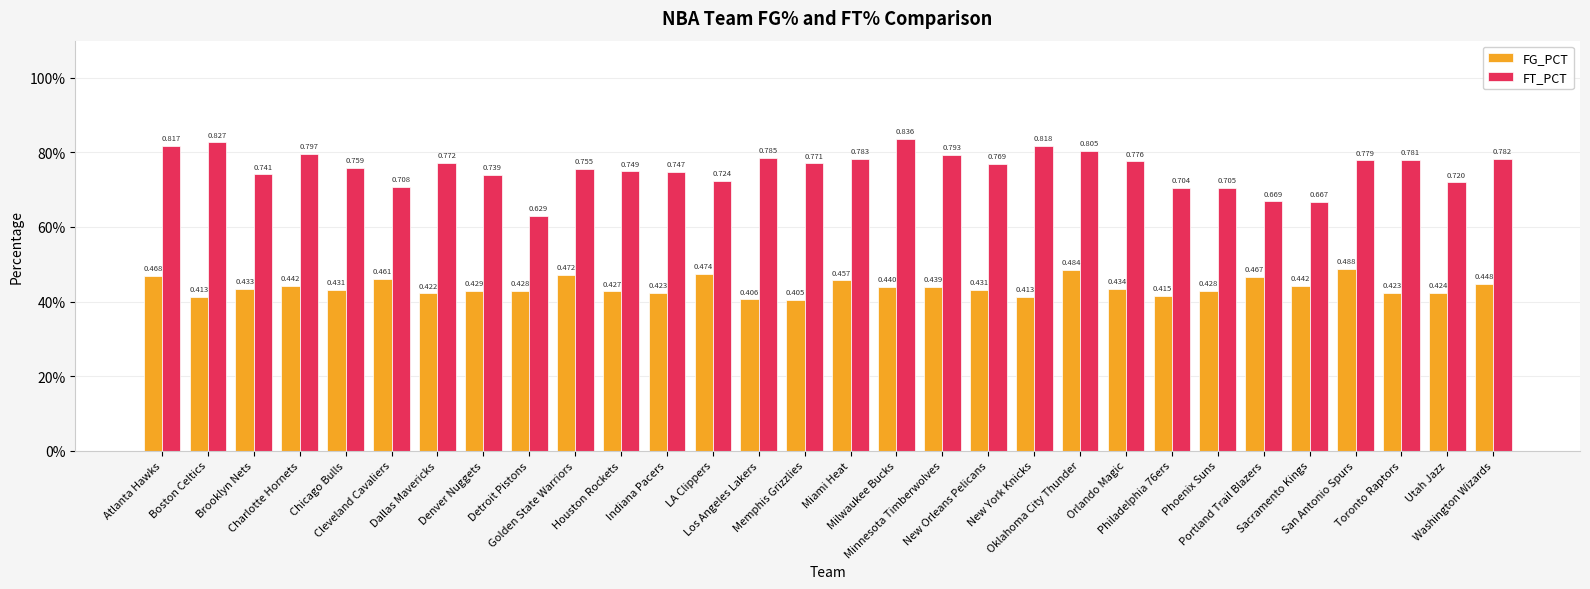

Are the bars horizontal?

No